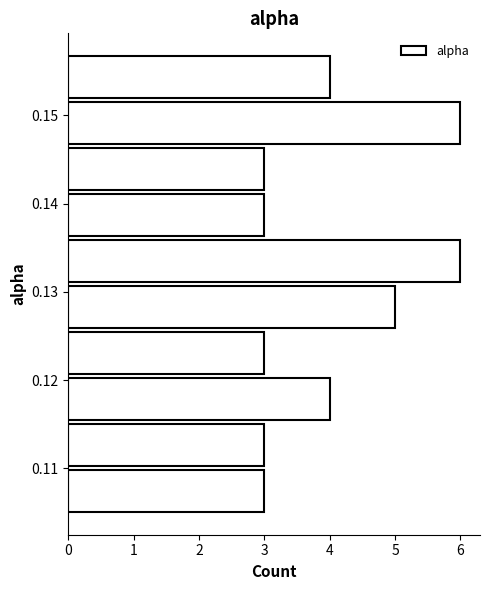

Reading bottom to top, list every bar in this chart as the range it spans on the y-axis followed by its length. Neither the bar edges nor the lengths are printed on the chart, so give them approximately, as read against the axes.

0.105 to 0.110: 3
0.110 to 0.115: 3
0.115 to 0.120: 4
0.120 to 0.126: 3
0.126 to 0.131: 5
0.131 to 0.136: 6
0.136 to 0.141: 3
0.141 to 0.147: 3
0.147 to 0.152: 6
0.152 to 0.157: 4